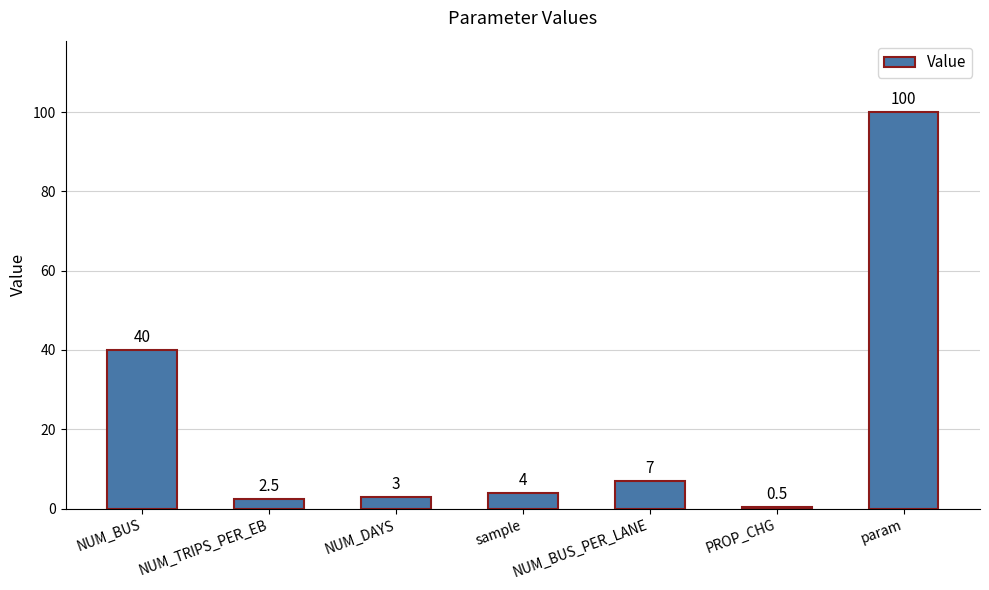

Rank the categories by value from highest to lowest.

param, NUM_BUS, NUM_BUS_PER_LANE, sample, NUM_DAYS, NUM_TRIPS_PER_EB, PROP_CHG